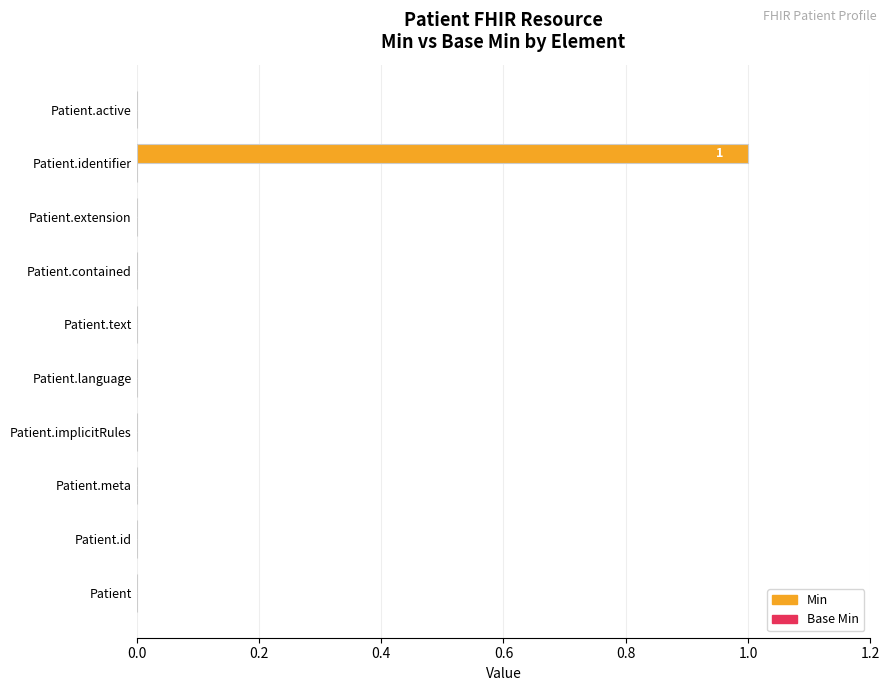

The chart shows a value of 1 at Patient.identifier. True or false?

True